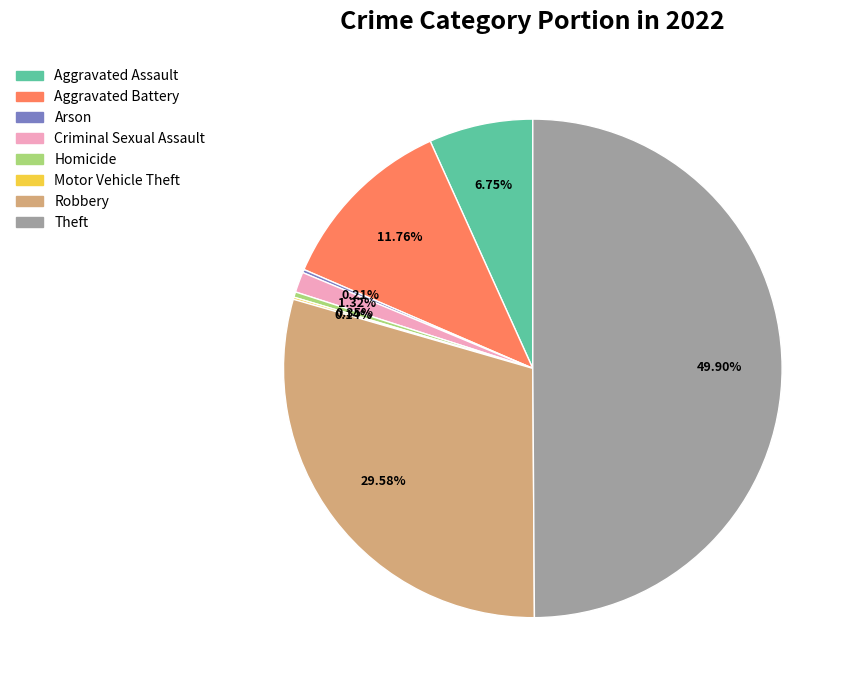

Is Aggravated Assault the majority of the pie?

No